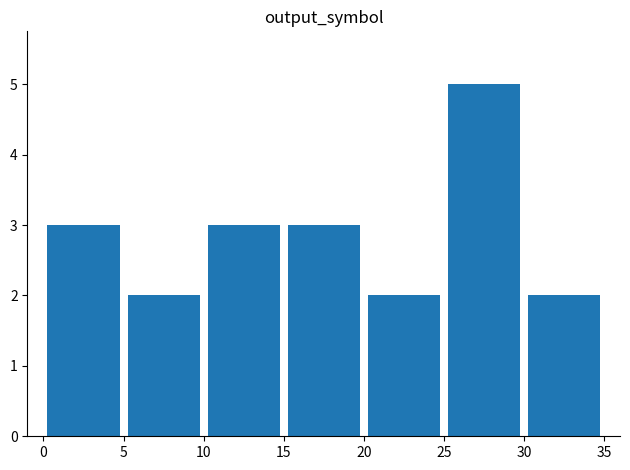

How many series are shown in this chart?

1